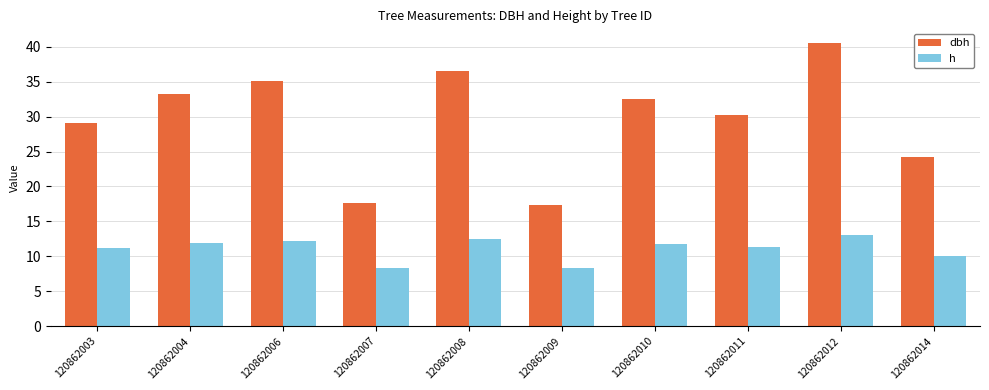

How many bars are there in each group?

2